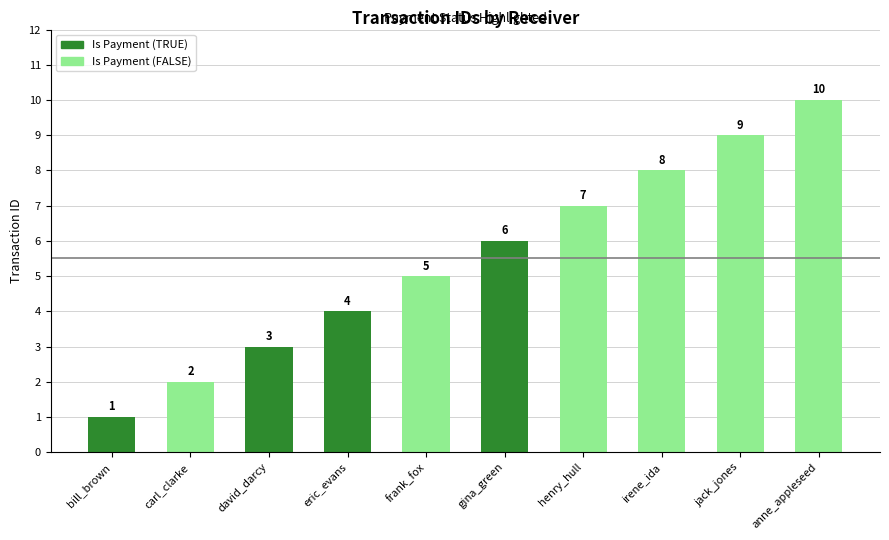

The value at henry_hull is 7. True or false?

True